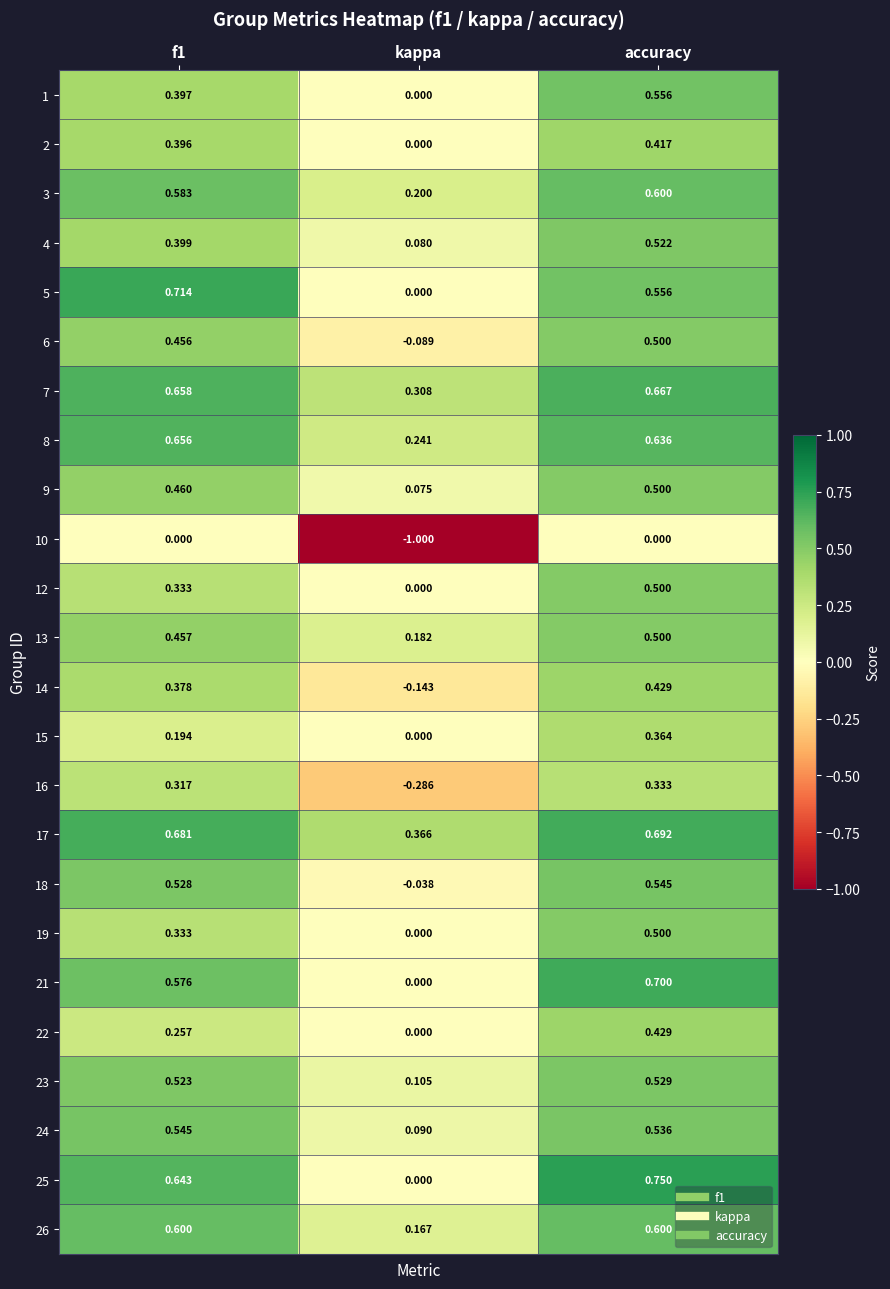

Which category has the lowest value in the 5 series?

kappa